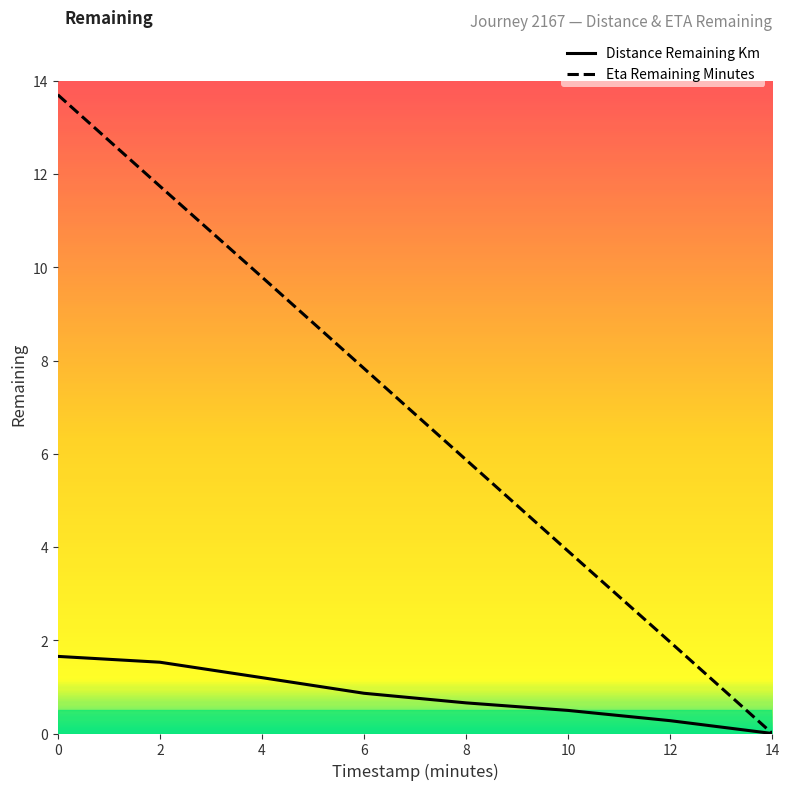

Reading left to right, extract all data points from this chart.

Distance Remaining Km: 1.7	1.5	1.2	0.9	0.7	0.5	0.3	0.0
Eta Remaining Minutes: 13.7	11.7	9.8	7.8	5.9	3.9	2.0	0.0